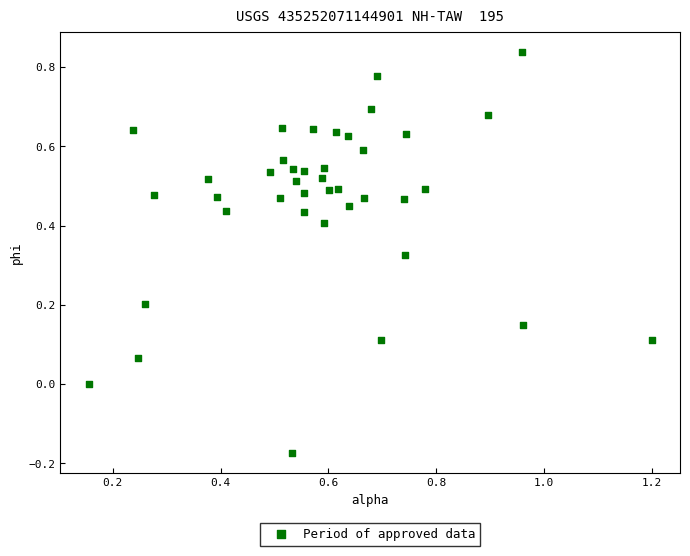

What is the range of X values (max minus min)?

1.0